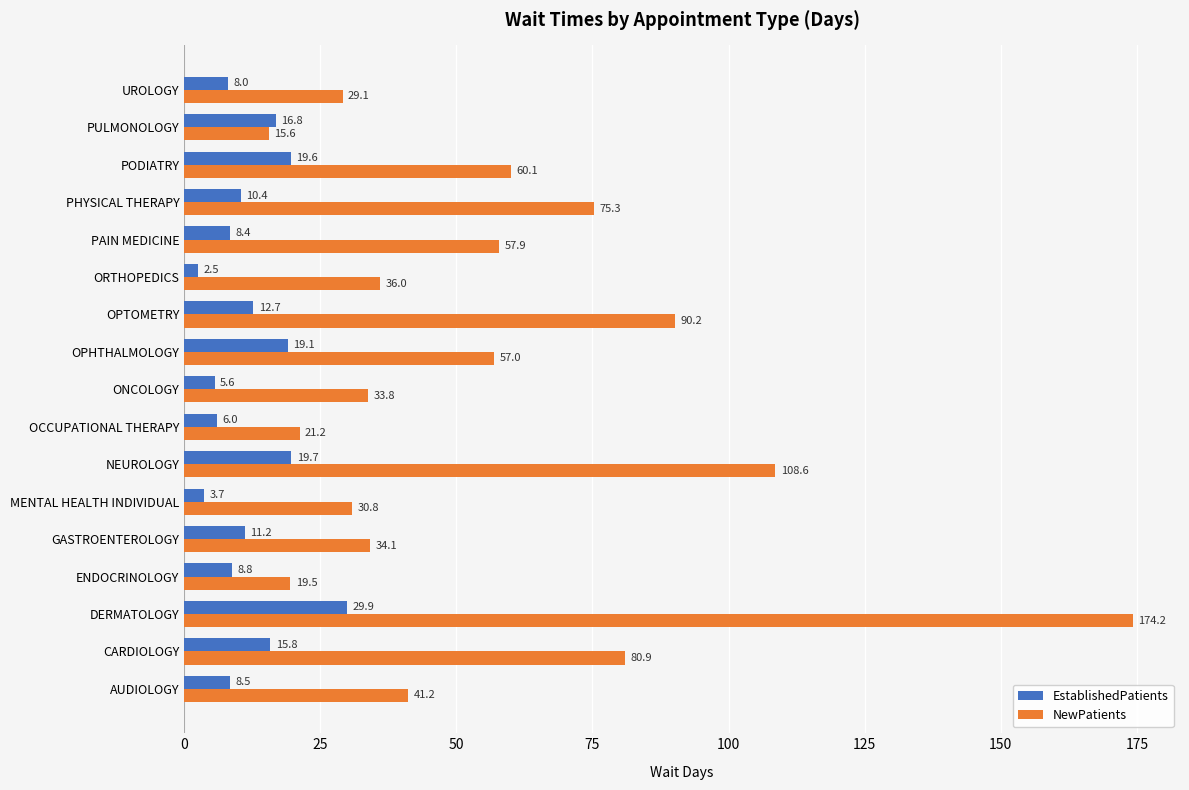

The value of EstablishedPatients at PHYSICAL THERAPY is 10.4. True or false?

True